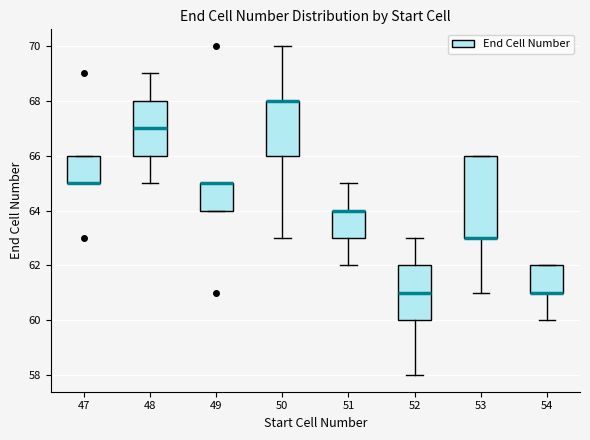

Where does the upper whisker of the box at x = 52 end on the y-axis? The values are not printed on the chart, so give them approximately, as read against the axis.

63